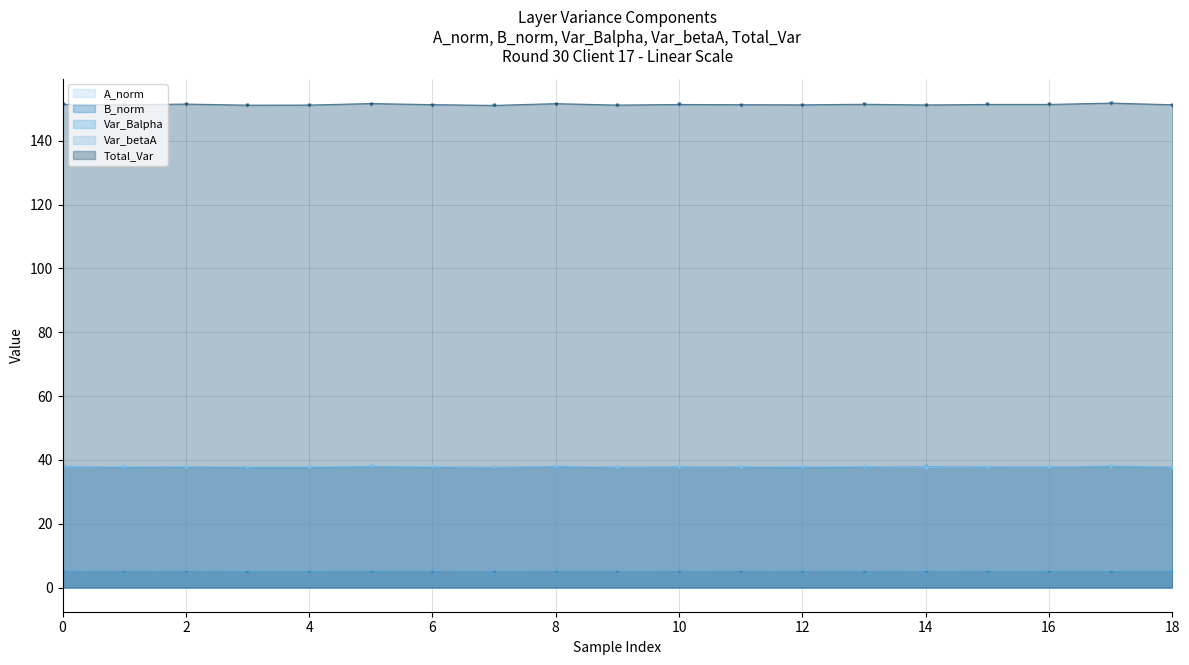

What is the average value of the Var_Balpha series?

37.8